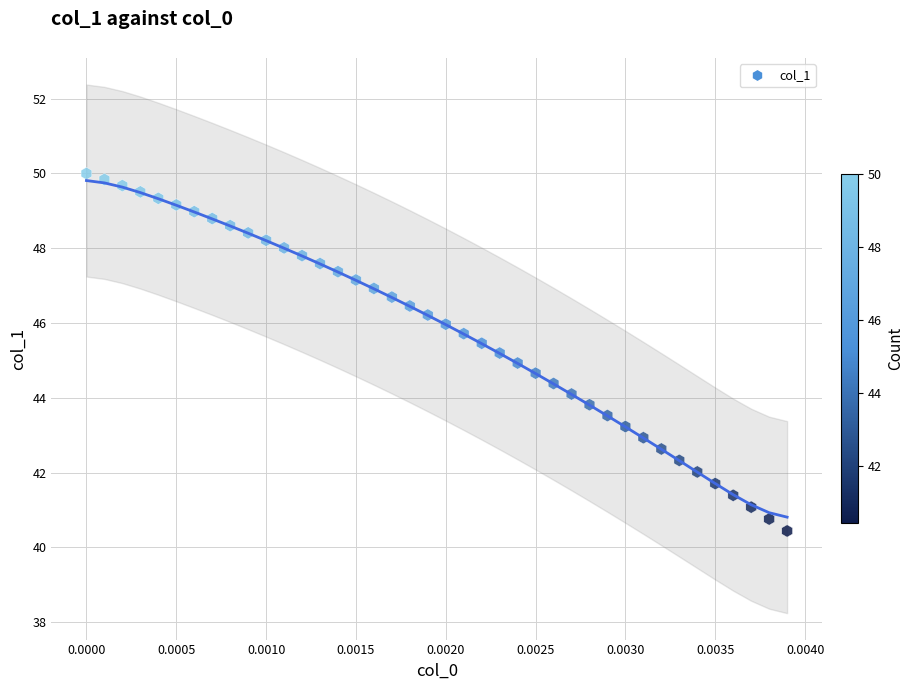

What is the range of Y values (max minus min)?

9.6